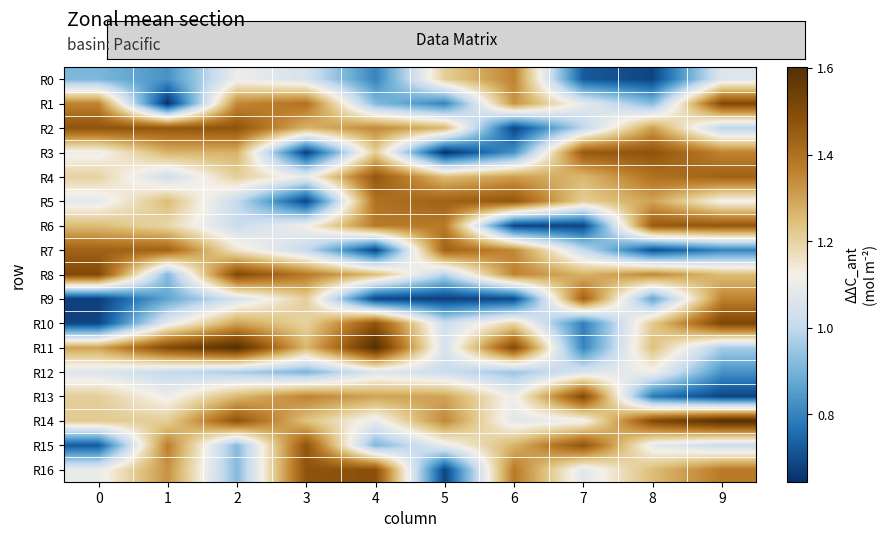

What is the spread (max minus min) of values at 2?

0.7